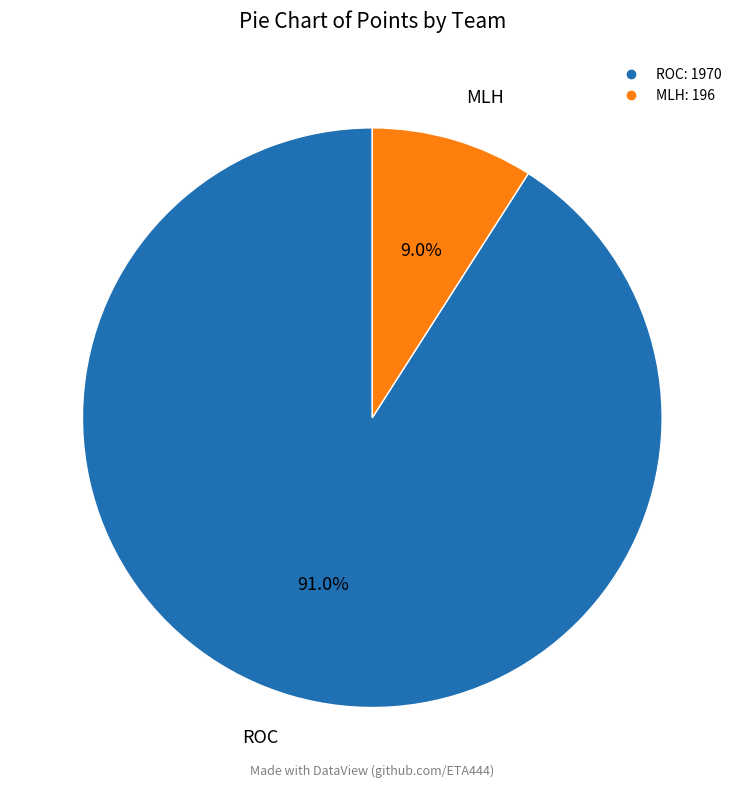

To the nearest percent, what is the difference between the largest and smallest slice percentages?

82%